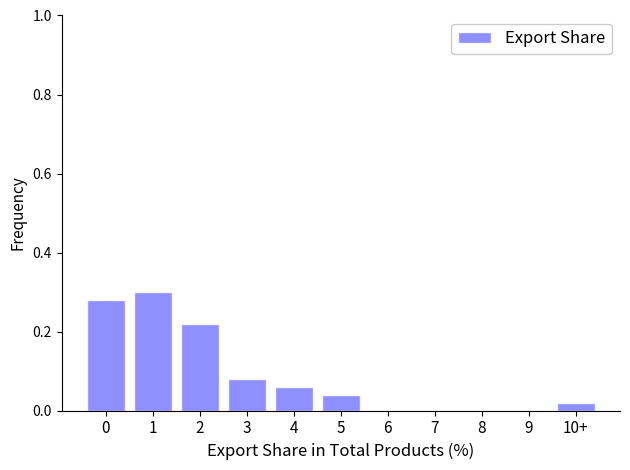

What is the sum of all values?

1.0